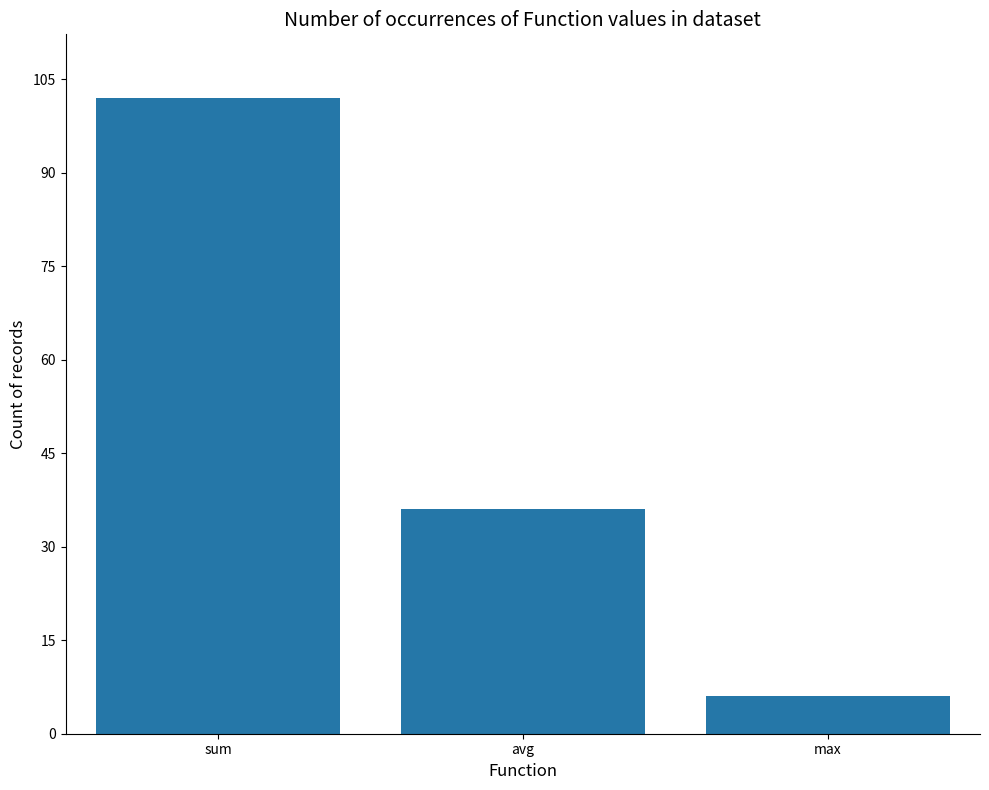

Which has a higher value, max or sum?

sum